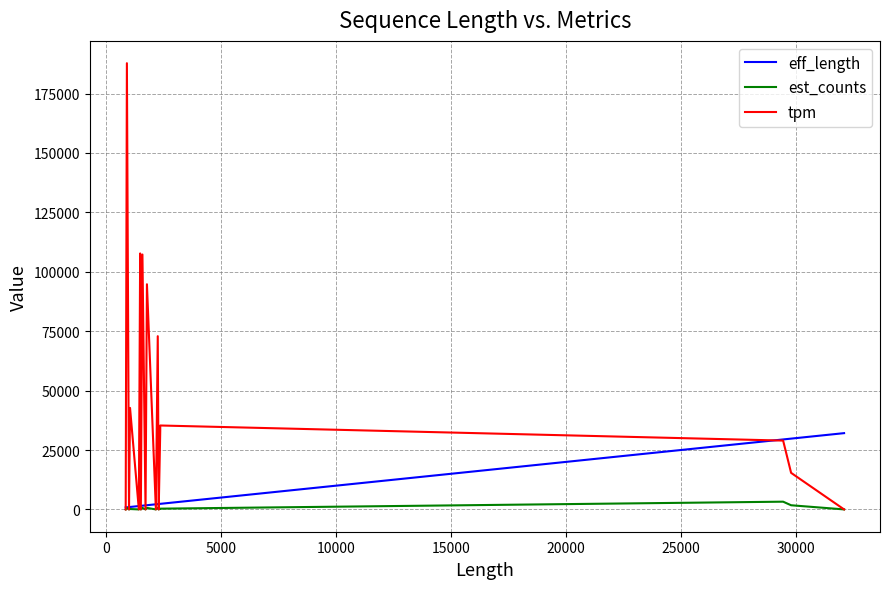

Which series has the largest total across all categories?

tpm